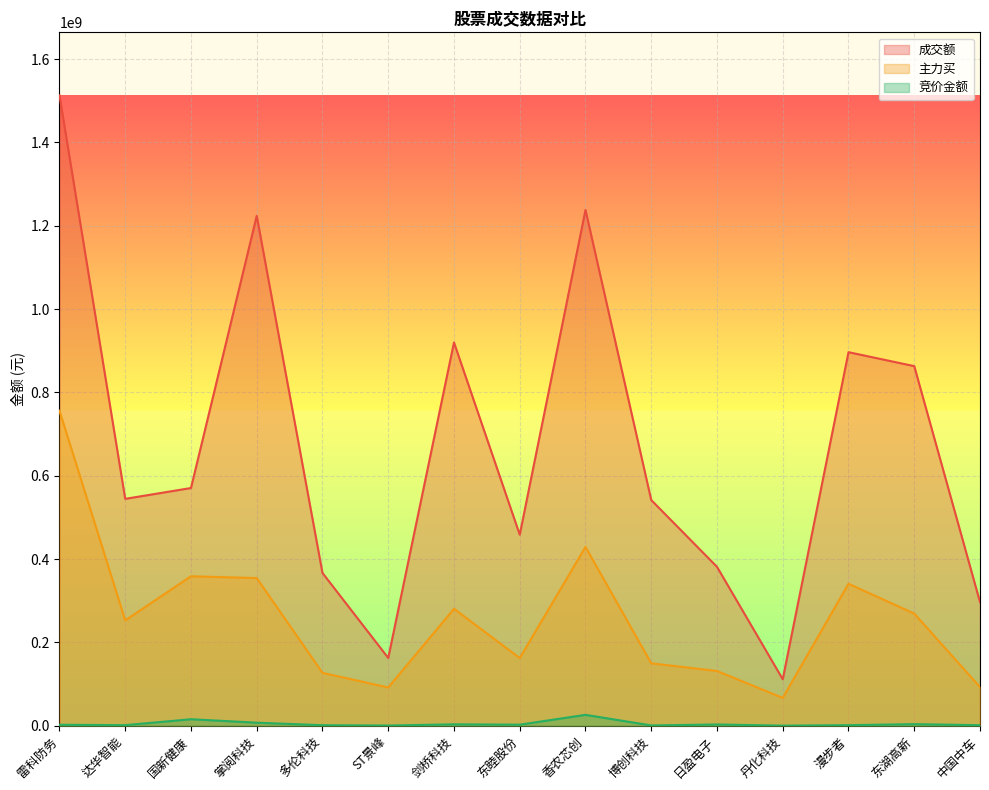

What position from the right is ST景峰?

10